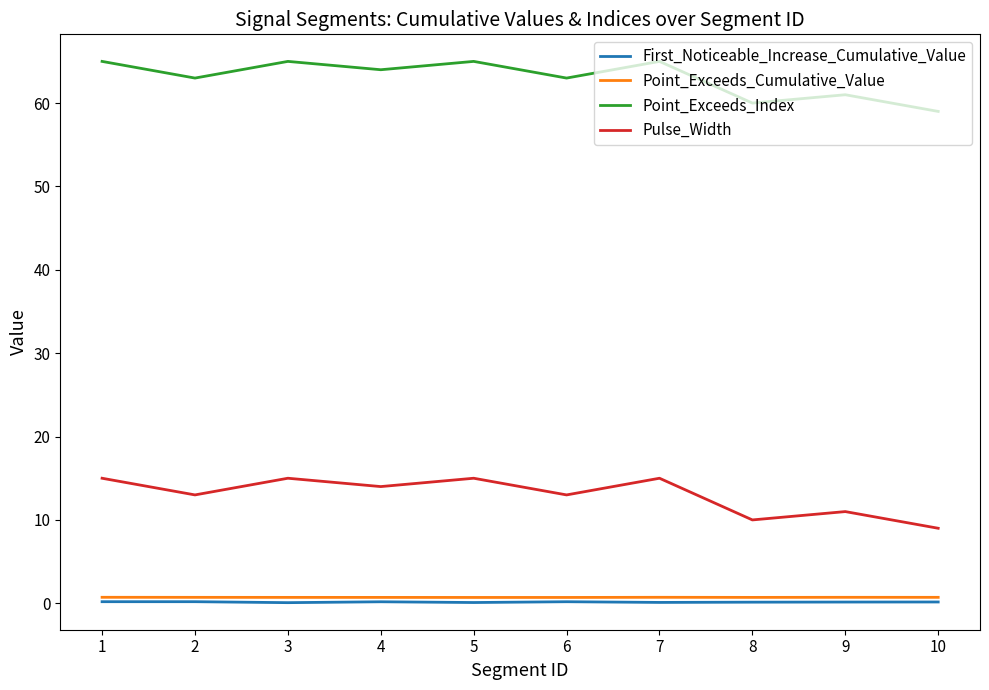

True or false: Point_Exceeds_Index and Point_Exceeds_Cumulative_Value cross at least once.

False